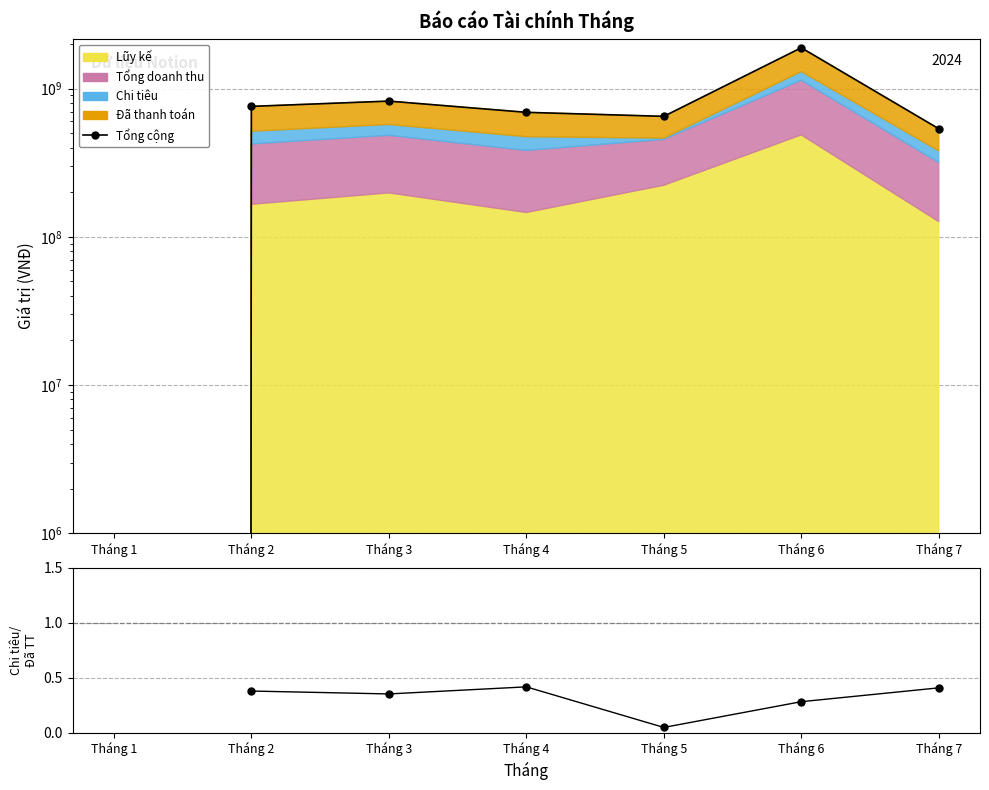

What is the spread (max minus min) of values at Tháng 5?

649900000.0